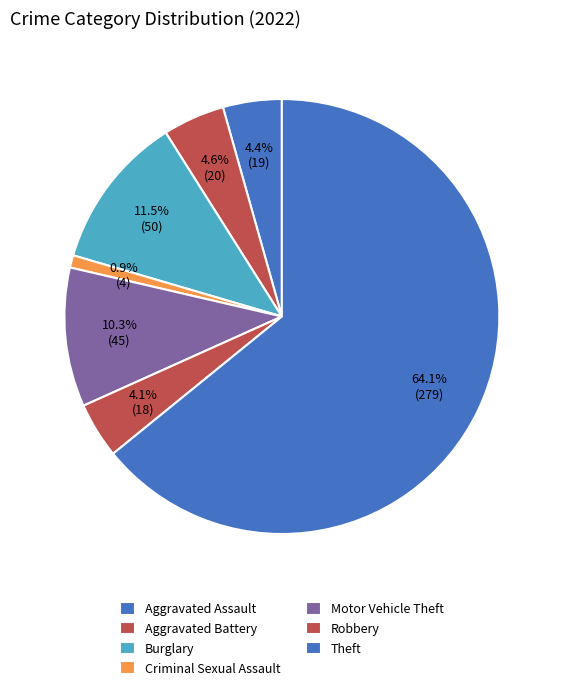

How many slices are in this pie chart?

7